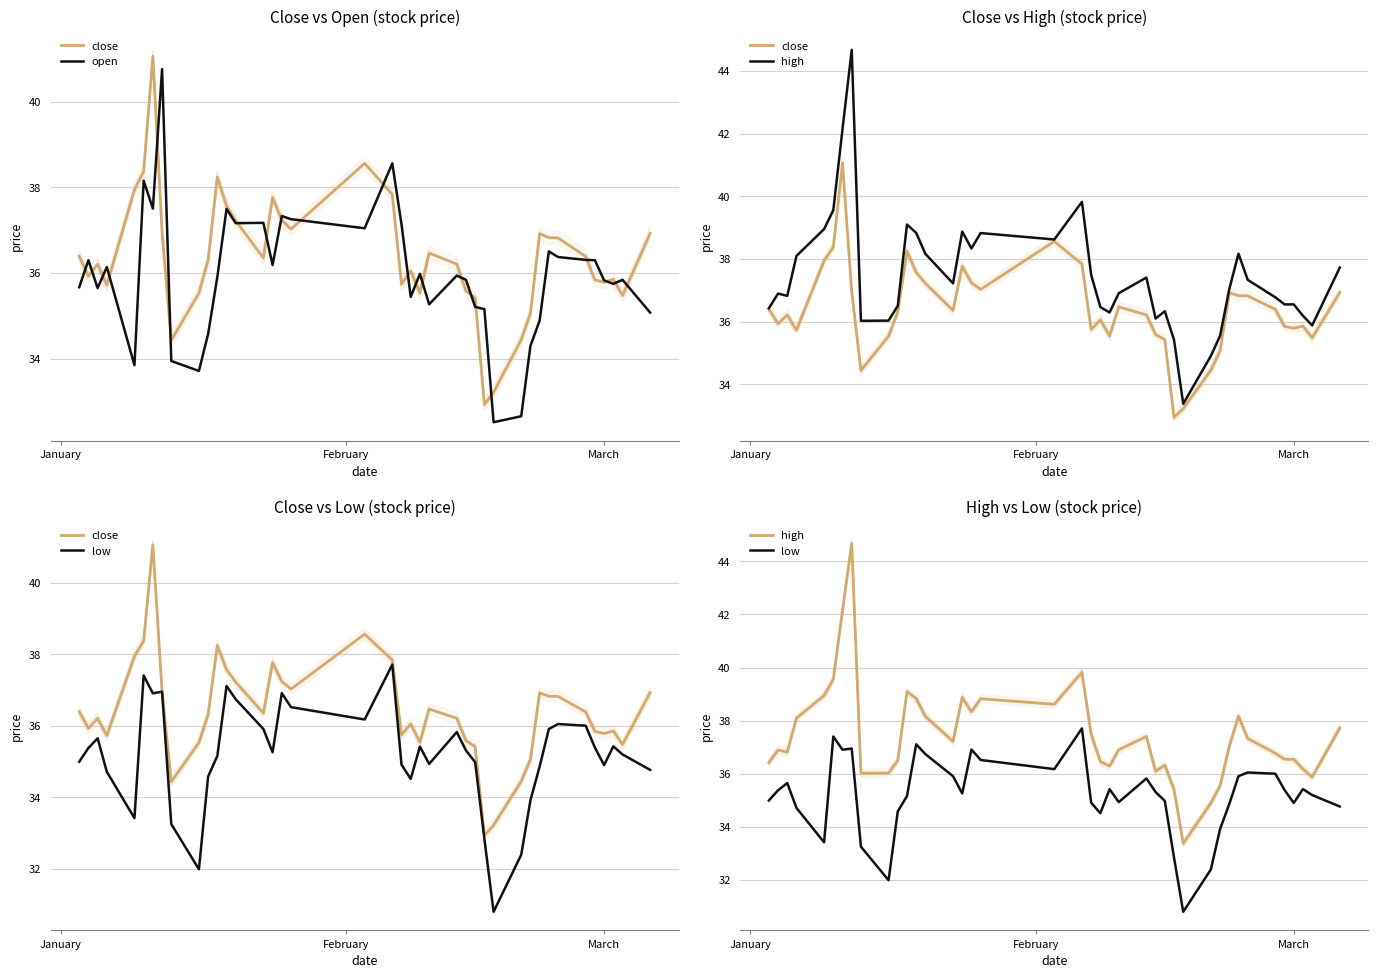

Rank the series by their maximum value, from lowest to highest.

low, open, close, high